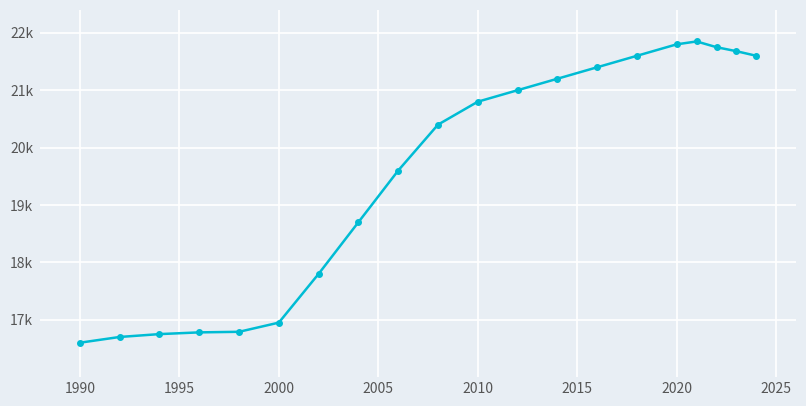

Reading left to right, extract all data points from this chart.

16600	16700	16750	16780	16790	16950	17800	18700	19600	20400	20800	21000	21200	21400	21600	21800	21850	21750	21680	21600